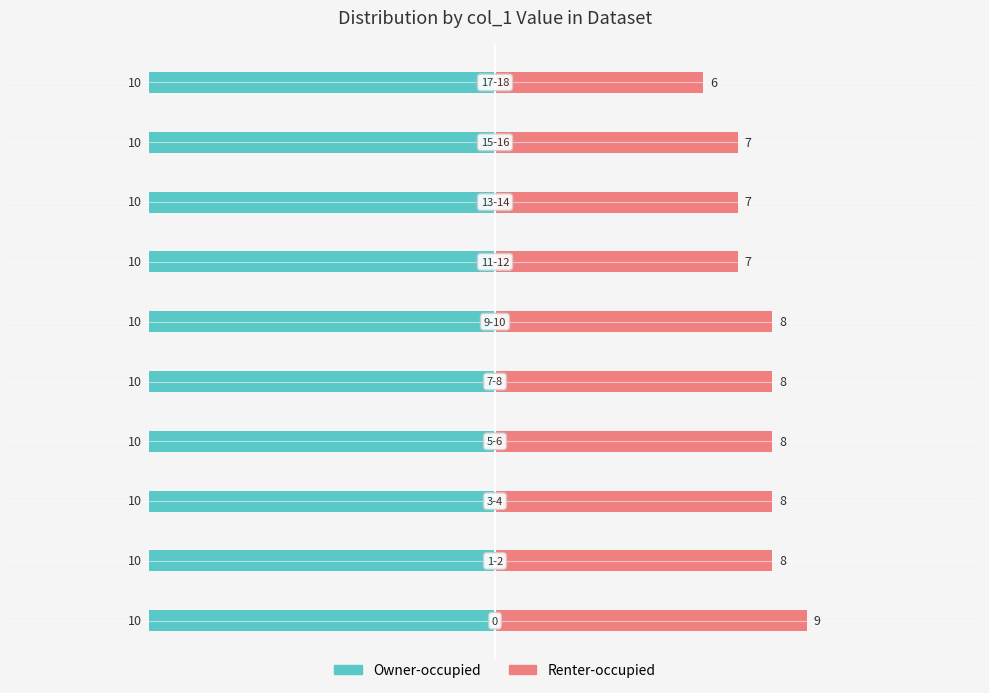

Which series has the largest range (max minus min)?

Renter-occupied